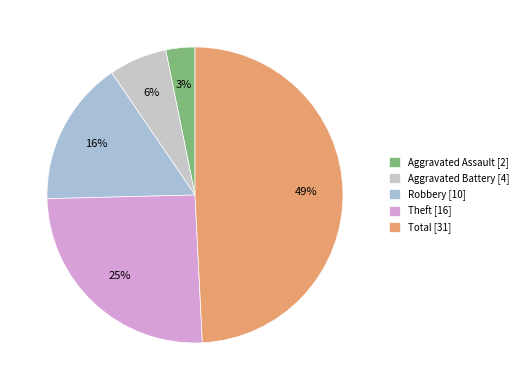

How many slices are in this pie chart?

5